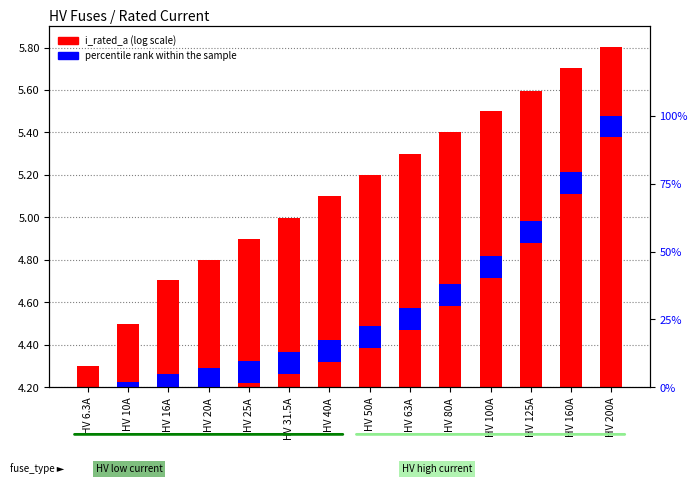

List the labels in order of value, smallest first.

HV 6.3A, HV 10A, HV 16A, HV 20A, HV 25A, HV 31.5A, HV 40A, HV 50A, HV 63A, HV 80A, HV 100A, HV 125A, HV 160A, HV 200A